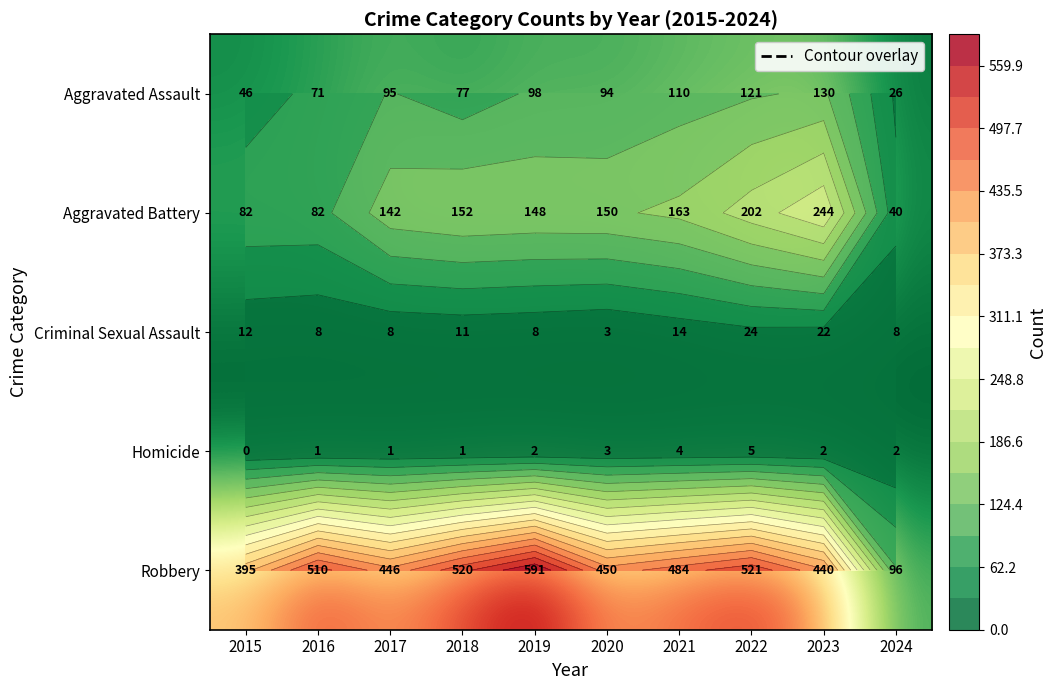

Where does the Criminal Sexual Assault series first go above 11?

2015